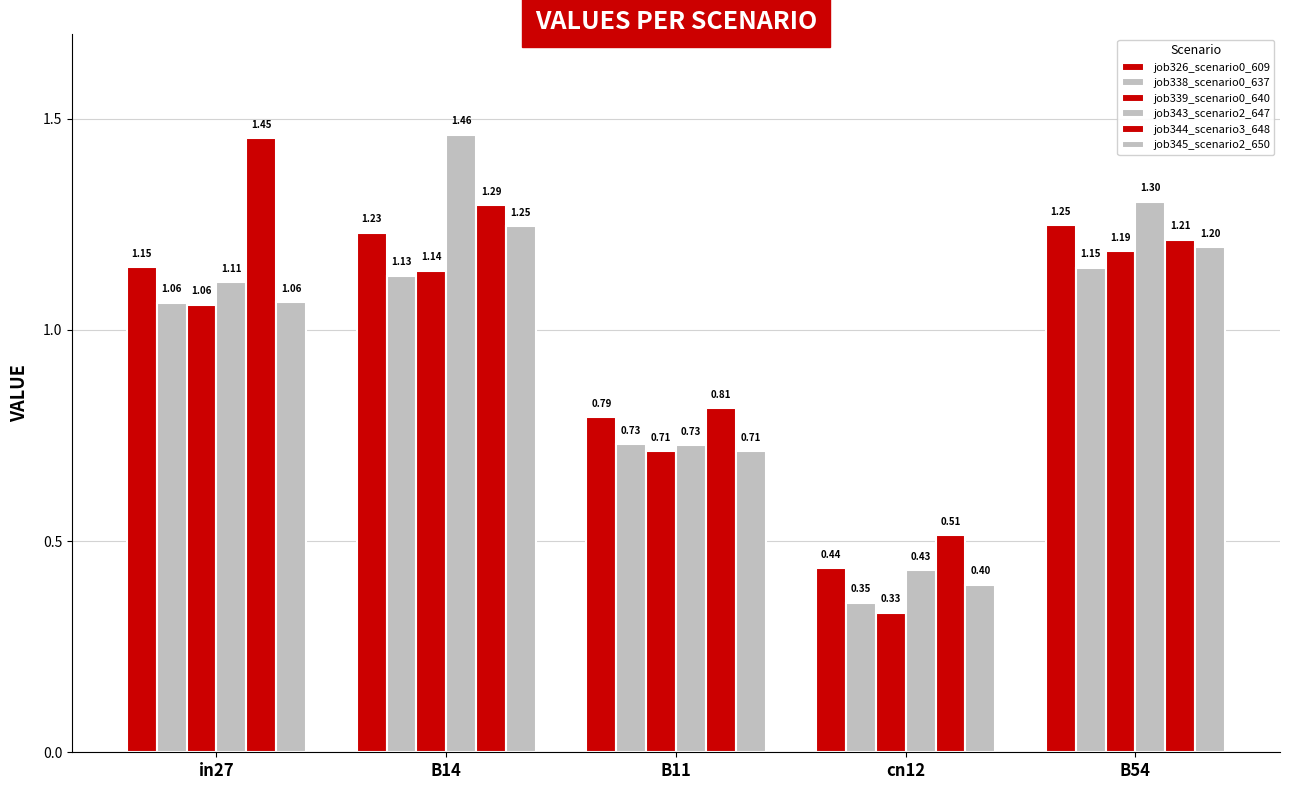

Which series changed the most between B14 and B11?

job343_scenario2_647